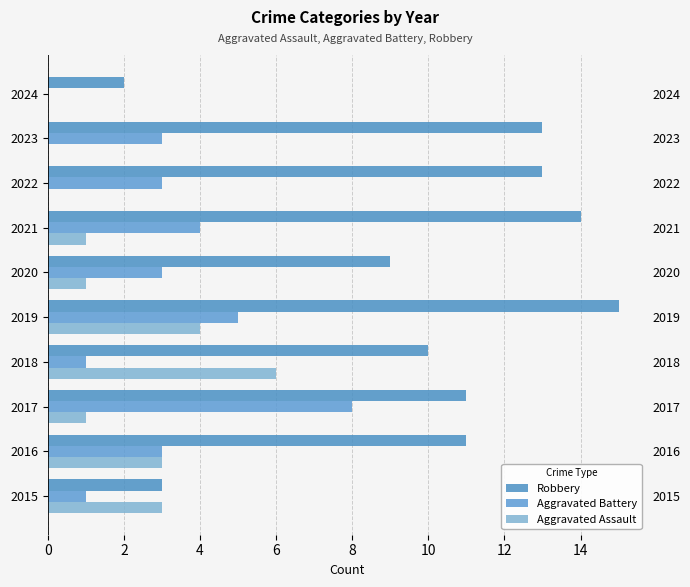

Is the value of Aggravated Assault at 2022 greater than the value of Robbery at 2019?

No